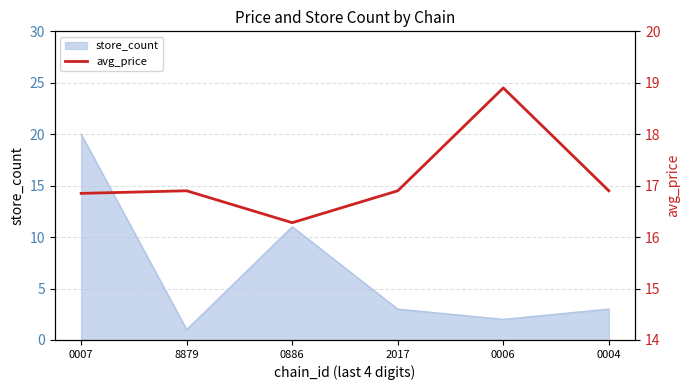

What is the label of the 5th point from the right?

8879